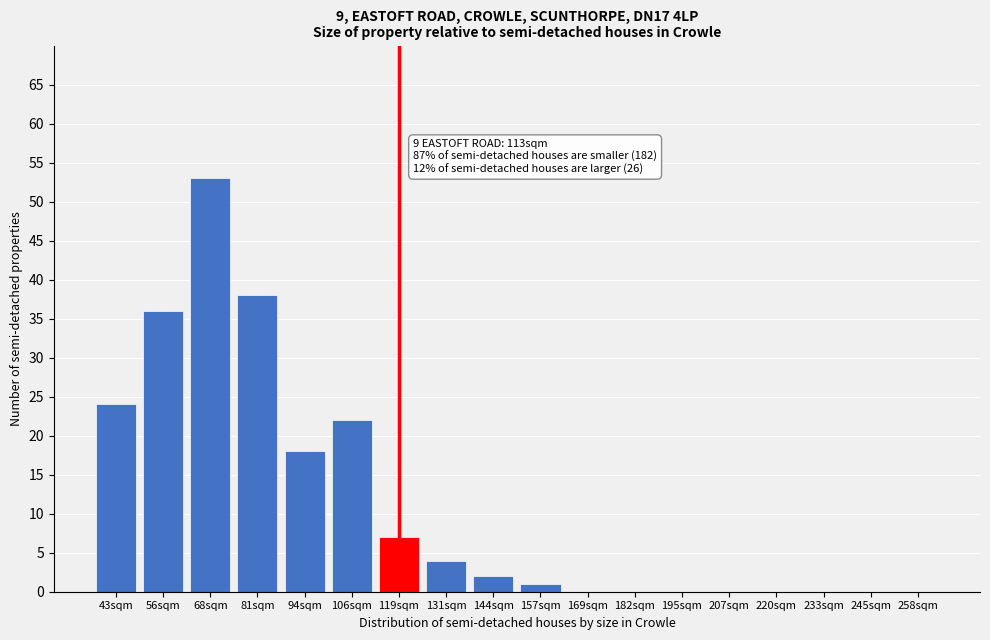

Reading right to left, extract all data points from this chart.

258sqm=0	245sqm=0	233sqm=0	220sqm=0	207sqm=0	195sqm=0	182sqm=0	169sqm=0	157sqm=1	144sqm=2	131sqm=4	119sqm=7	106sqm=22	94sqm=18	81sqm=38	68sqm=53	56sqm=36	43sqm=24